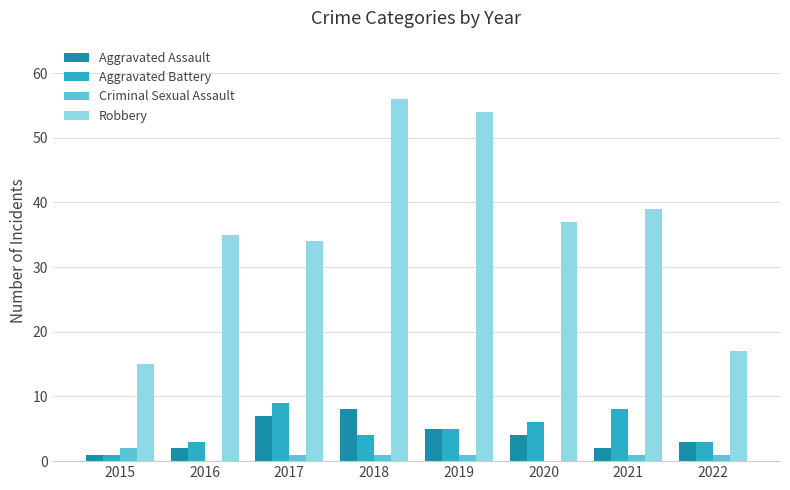

What is the highest value of the Aggravated Assault series?

8